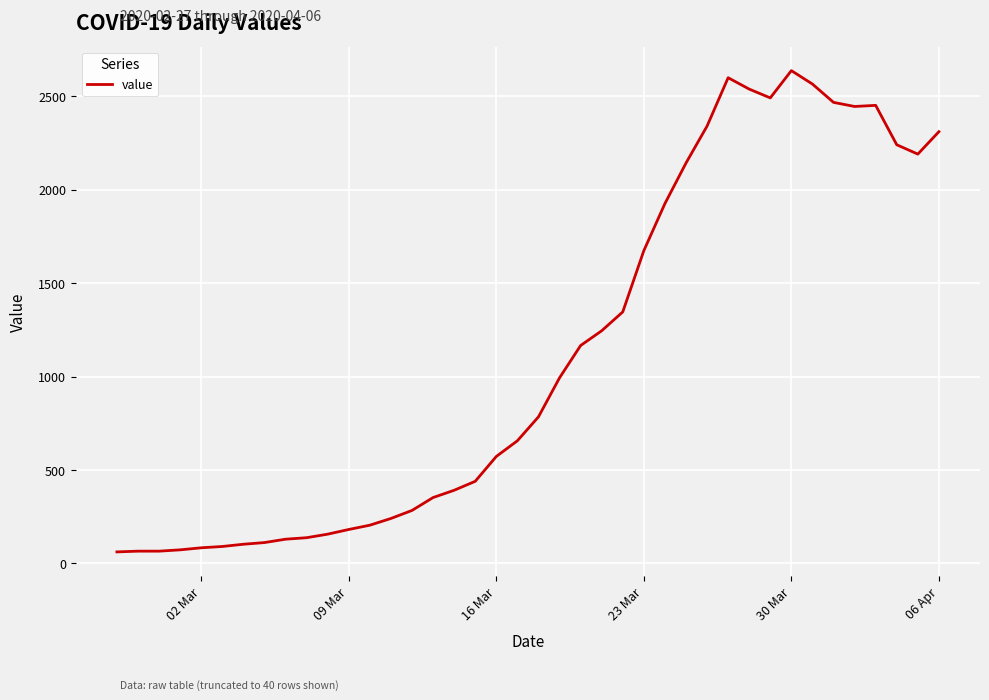

What is the minimum value shown in the chart?

61